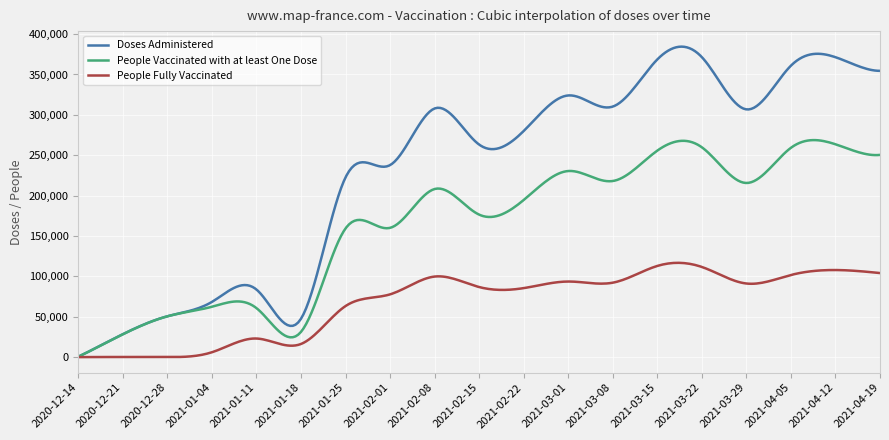

What is the greatest value displayed?

384474.3